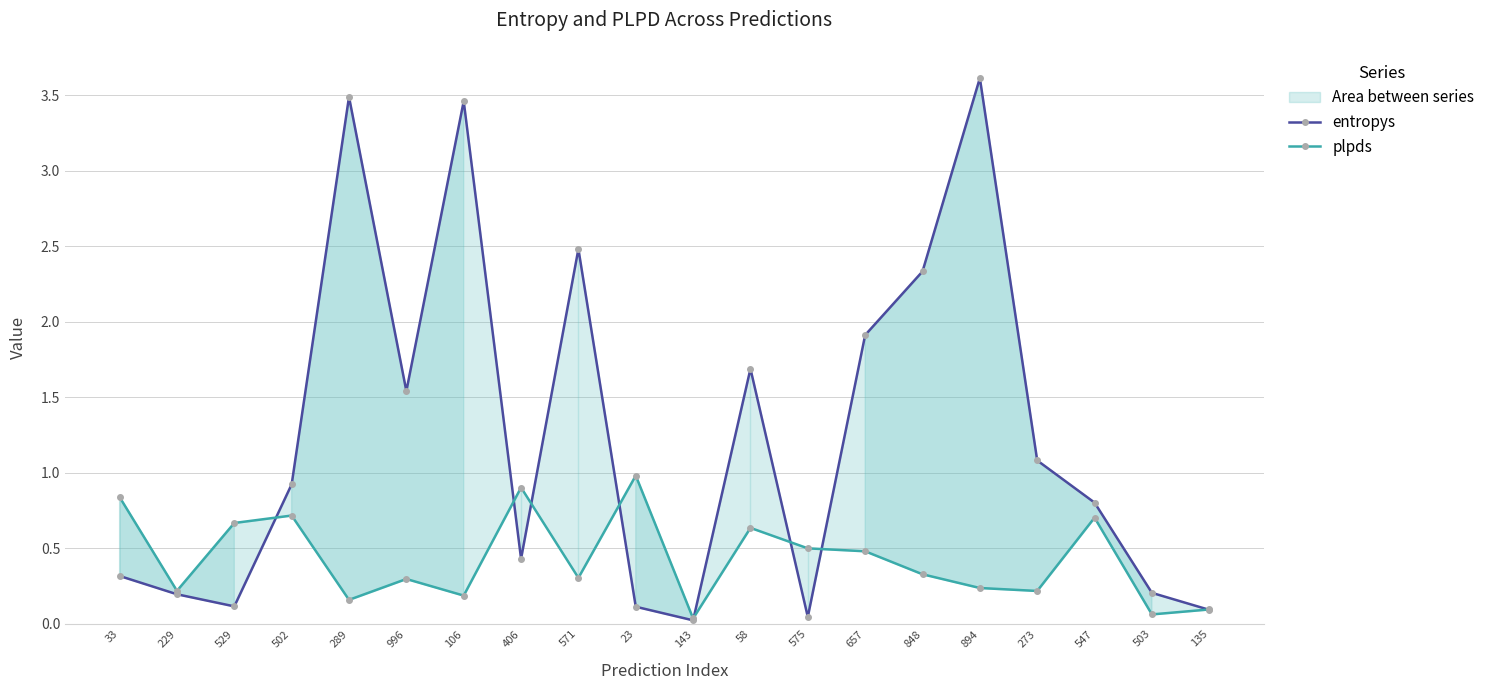

Which has a higher value, 406 or 135?

406